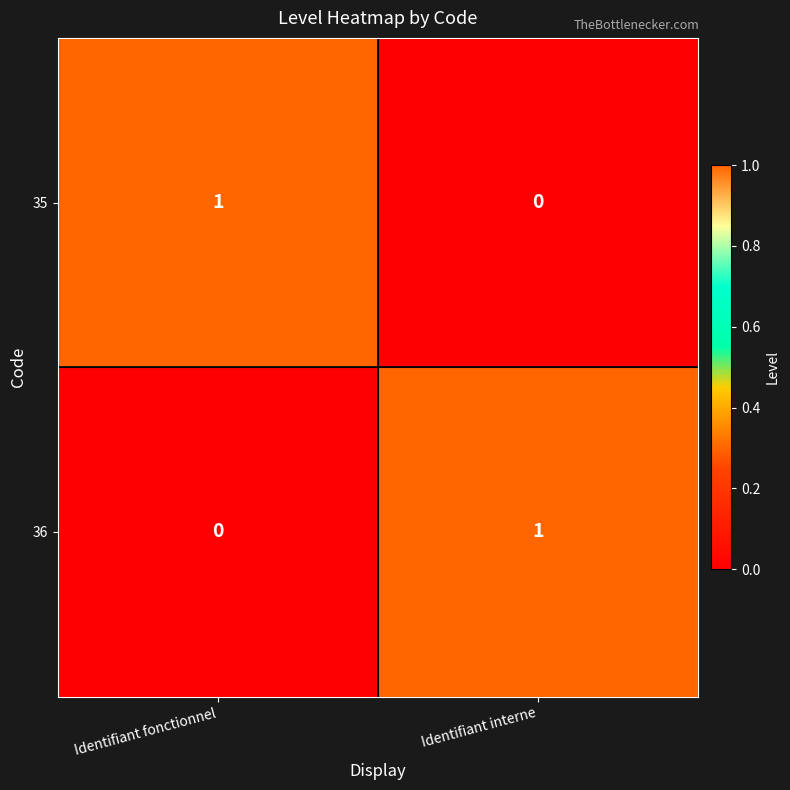

At which label does 36 reach its minimum?

Identifiant fonctionnel